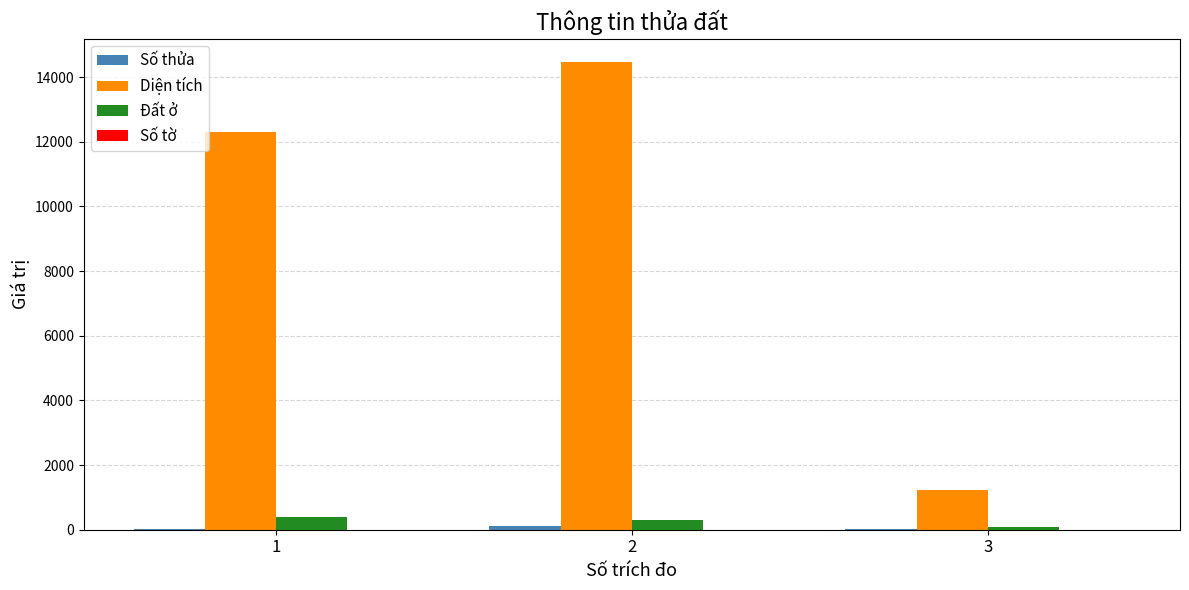

Is it true that Diện tích equals 12291.6 at 1?

True